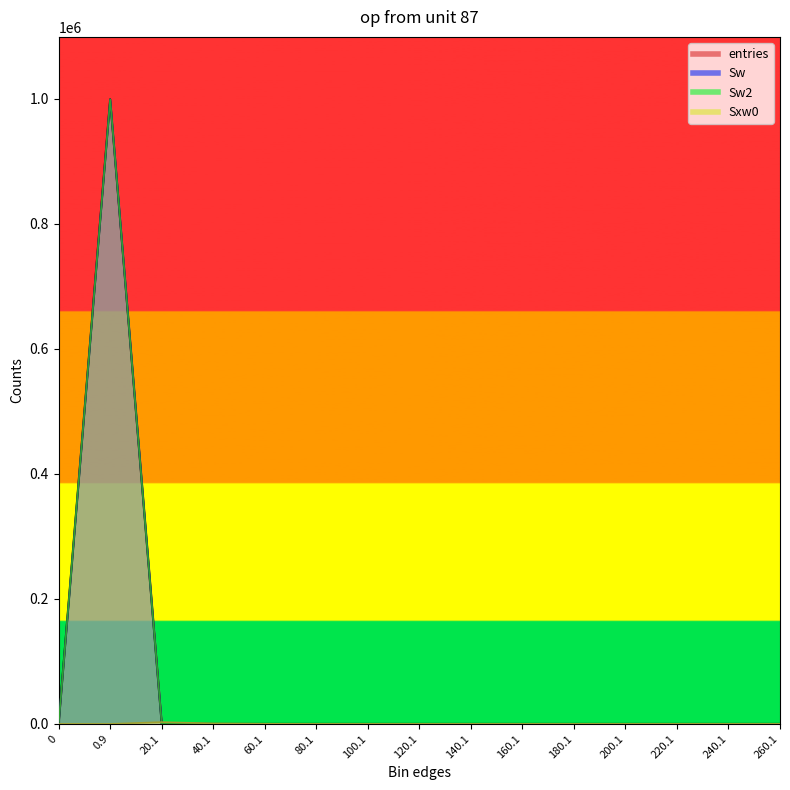

What is the label of the 8th point from the right?

120.1